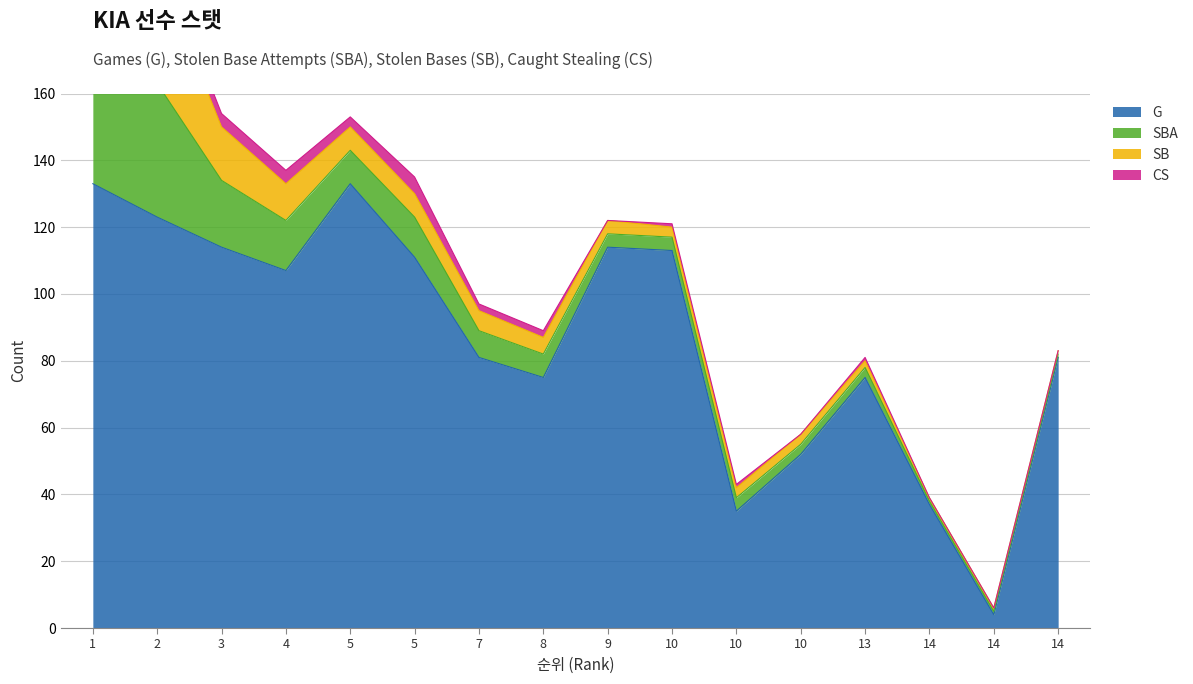

Which label corresponds to the smallest value in the chart?

9